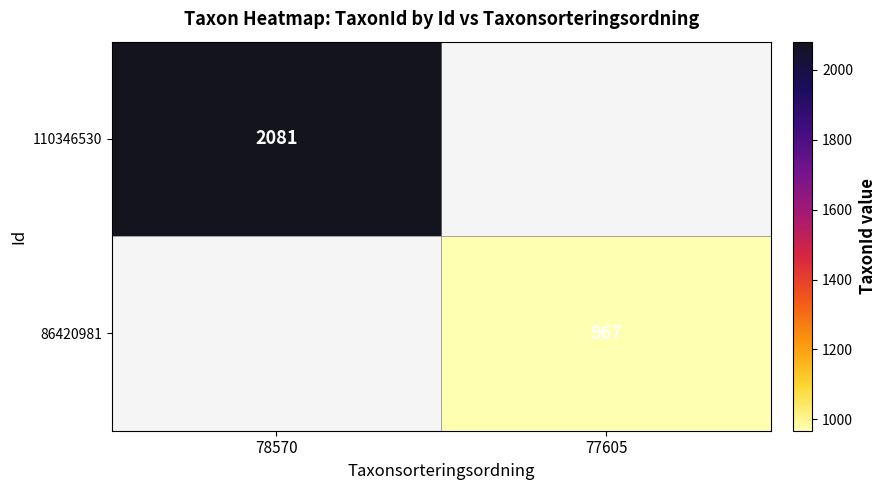

How many distinct data groups are displayed?

2